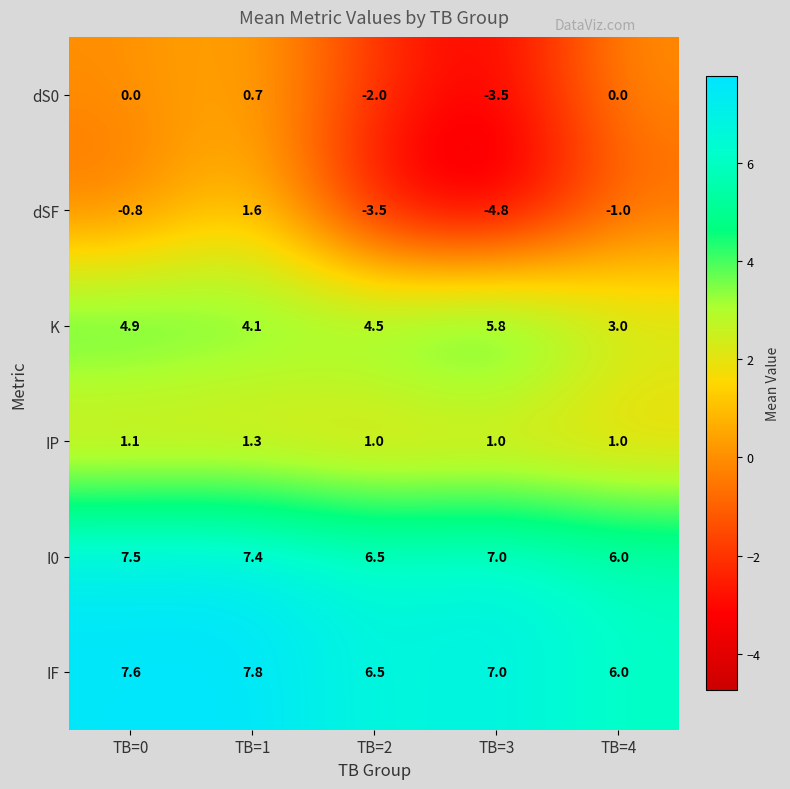

Reading right to left, extract all data points from this chart.

dS0: 0.0	-3.5	-2.0	0.7	0.0
dSF: -1.0	-4.8	-3.5	1.6	-0.8
K: 3.0	5.8	4.5	4.1	4.9
IP: 1.0	1.0	1.0	1.3	1.1
I0: 6.0	7.0	6.5	7.4	7.5
IF: 6.0	7.0	6.5	7.8	7.6